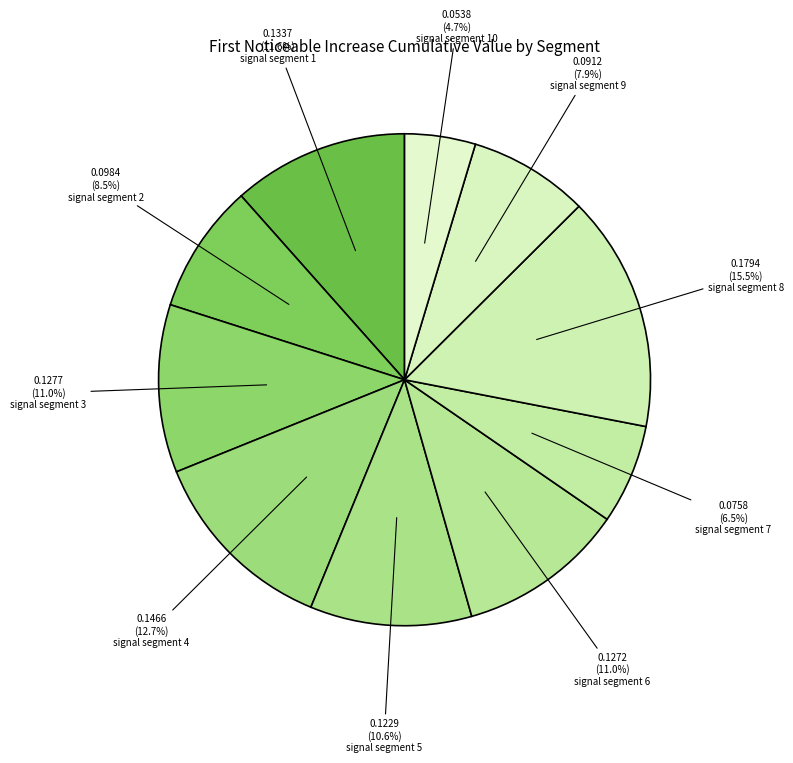

Count the number of slices in the pie.

10